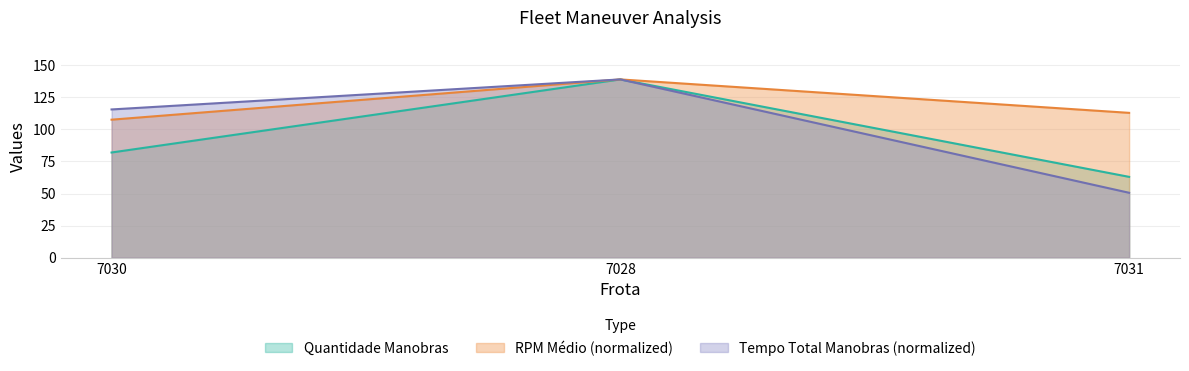

What is the difference between the RPM Médio values at 7030 and 7031?

5.3